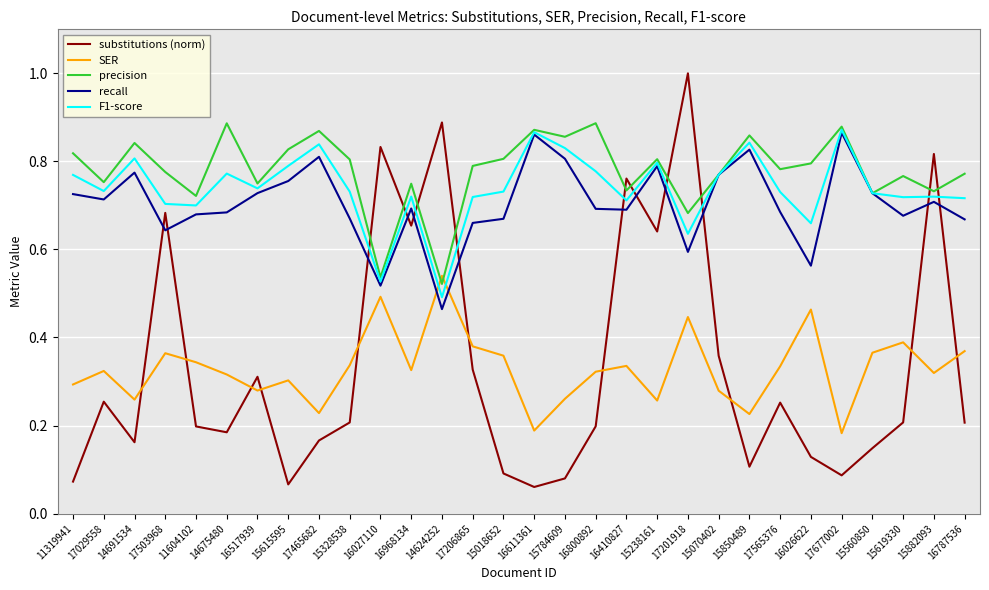

At how many categories does at least one series exceed 0?

30